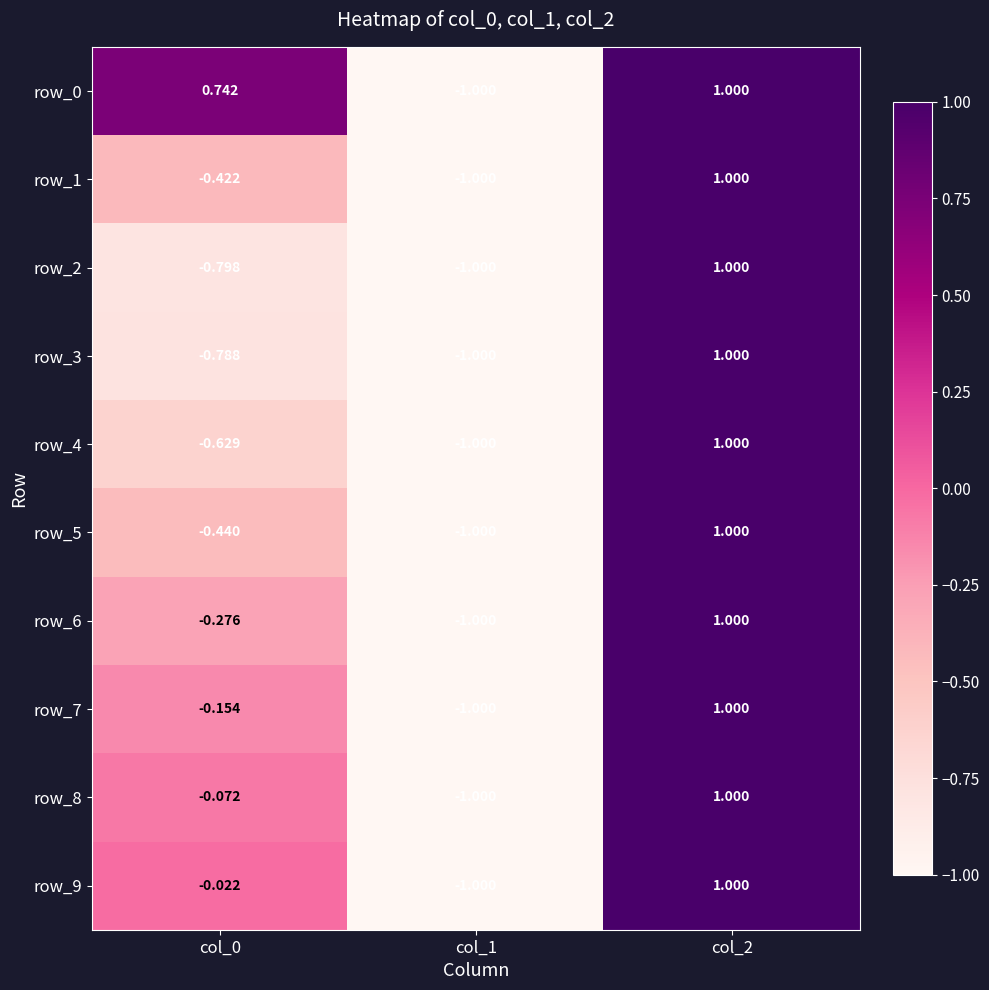

How many values in the row_0 series are below 0?

1